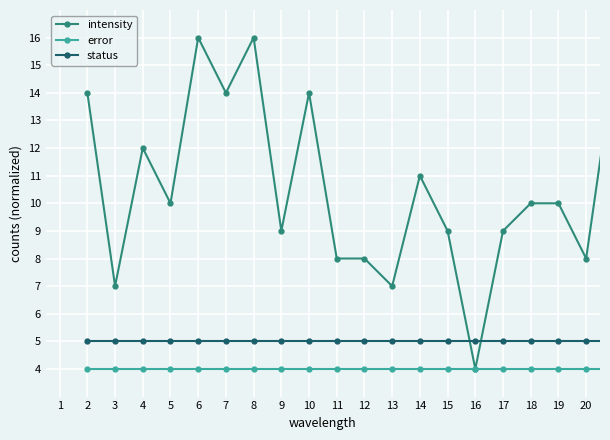

Which series has the widest spread of values?

intensity